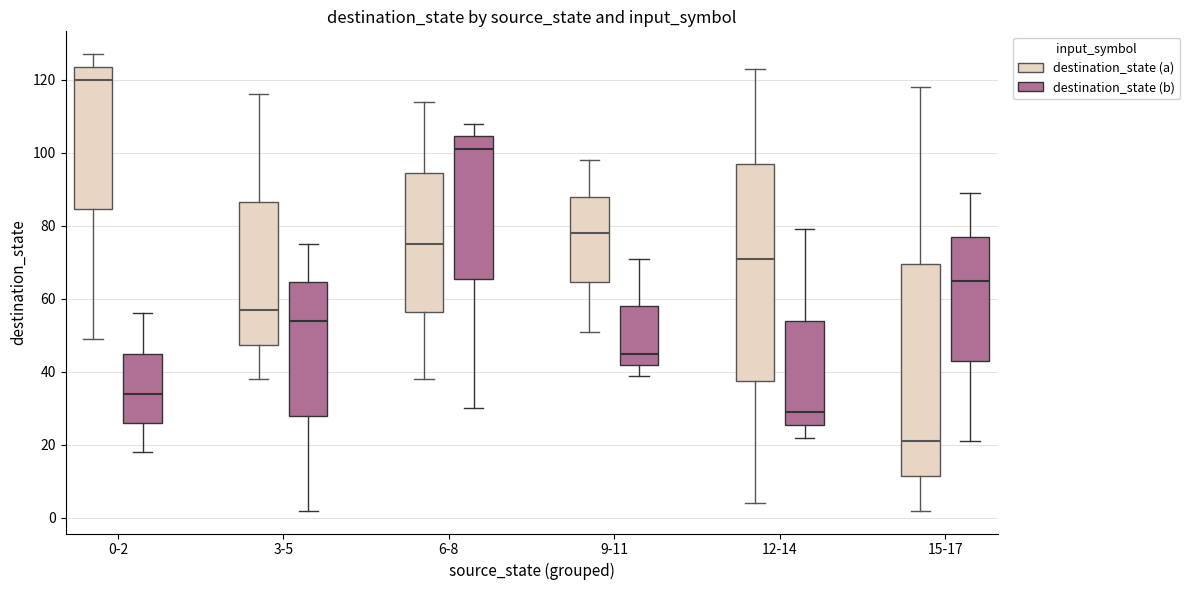

Where is the upper edge of the box for 6-8 (destination_state (a)) on the y-axis? The values are not printed on the chart, so give them approximately, as read against the axis.

94